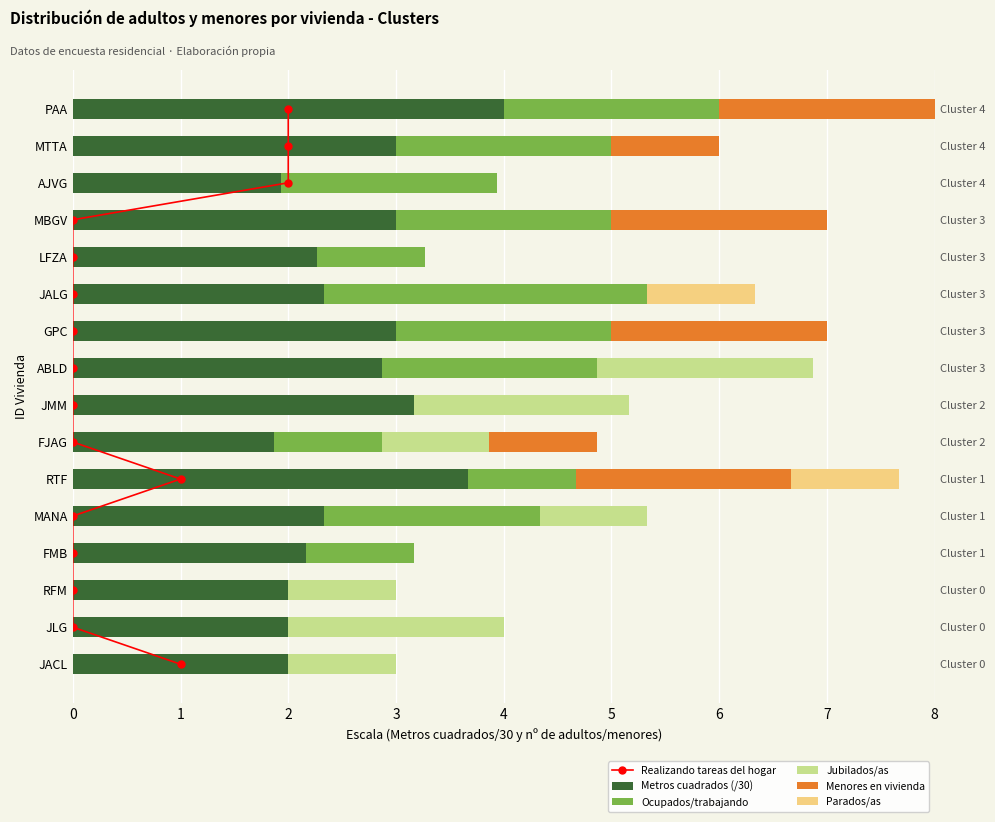

How many bars are there in total?

96